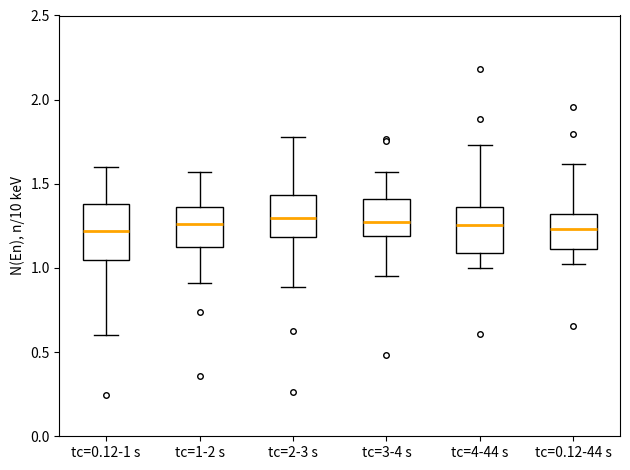

Reading left to right, read every box against the y-axis: the position of its median line, the range the box covers, and the ends of its whiskers. The values are not printed on the chart, so give them approximately, as read against the axis.

tc=0.12-1 s: median 1.20, box 1.05 to 1.40, whiskers 0.60 to 1.60
tc=1-2 s: median 1.25, box 1.10 to 1.35, whiskers 0.90 to 1.55
tc=2-3 s: median 1.30, box 1.20 to 1.45, whiskers 0.90 to 1.80
tc=3-4 s: median 1.25, box 1.20 to 1.40, whiskers 0.95 to 1.55
tc=4-44 s: median 1.25, box 1.10 to 1.35, whiskers 1.00 to 1.75
tc=0.12-44 s: median 1.25, box 1.10 to 1.30, whiskers 1.00 to 1.60